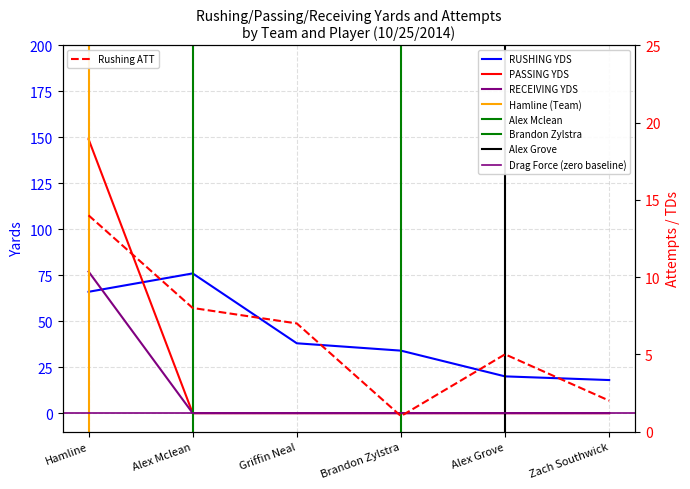

What is the sum of all RUSHING YDS values?

252